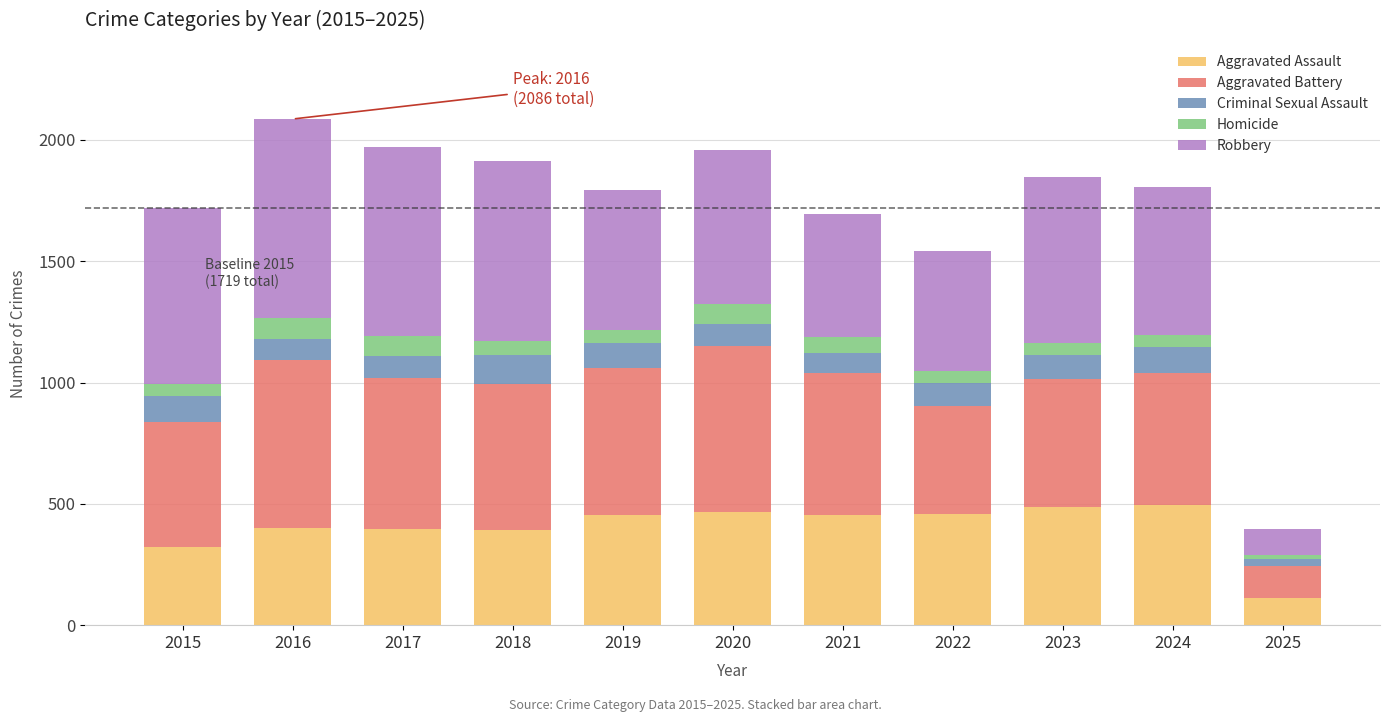

What is the minimum value for Aggravated Assault?

110